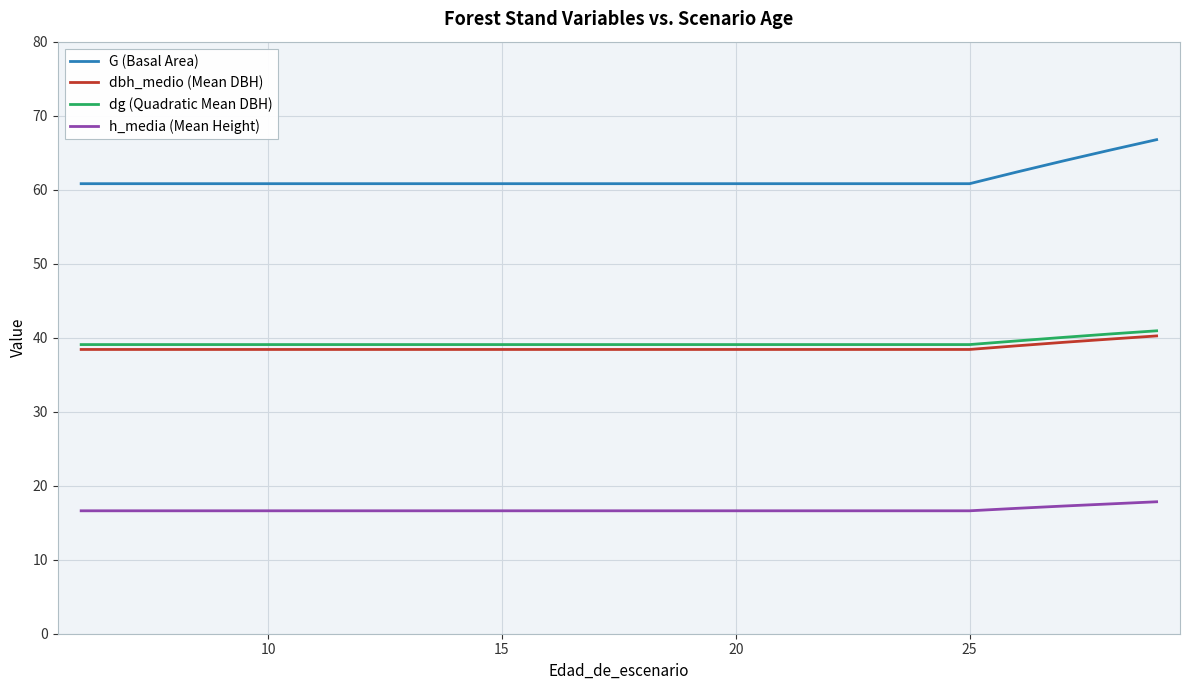

Does the chart have visible grid lines?

Yes